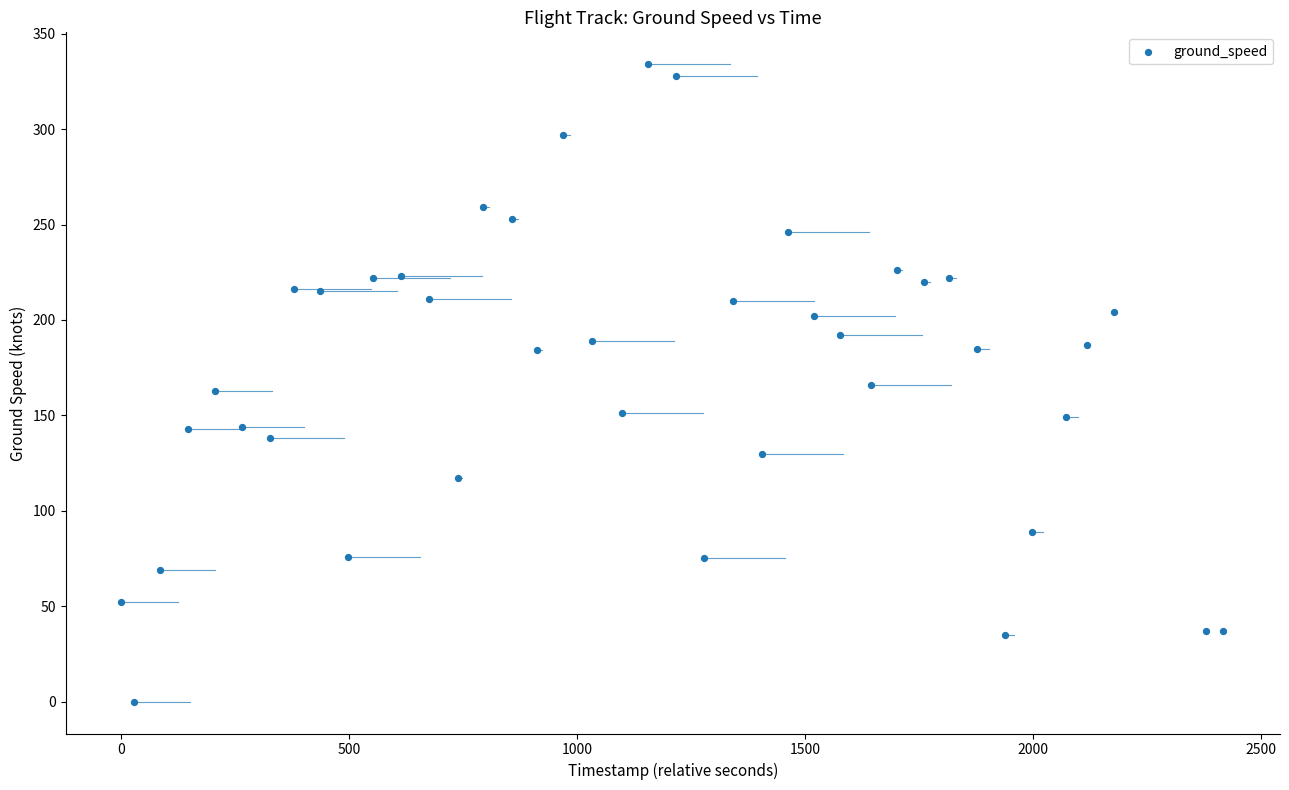

What is the range of X values (max minus min)?

2418